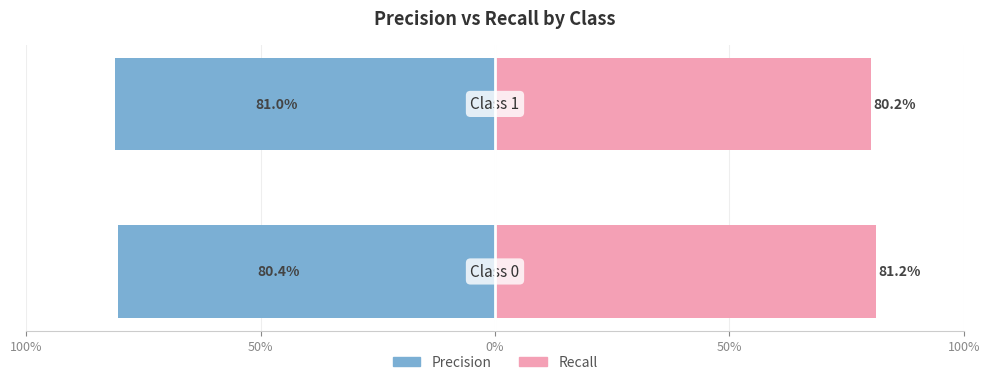

Which series changed the most between 100% and 50%?

recall